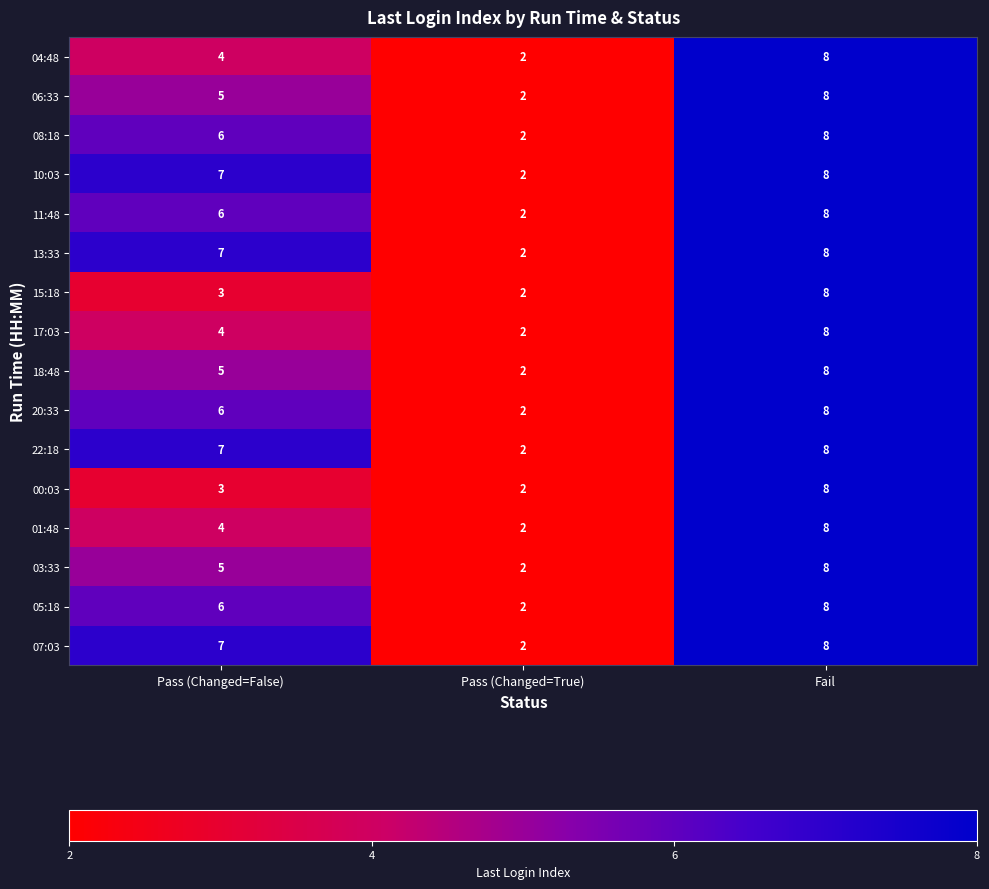

Which category has the highest value across all series?

Fail